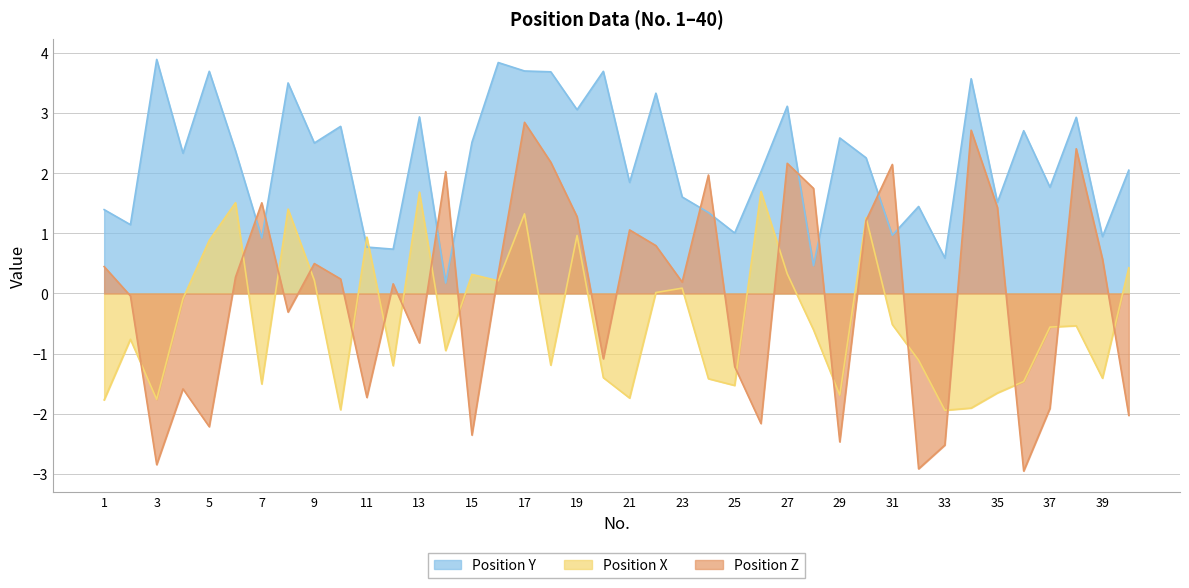

At which category is the sum across all series the highest?

17